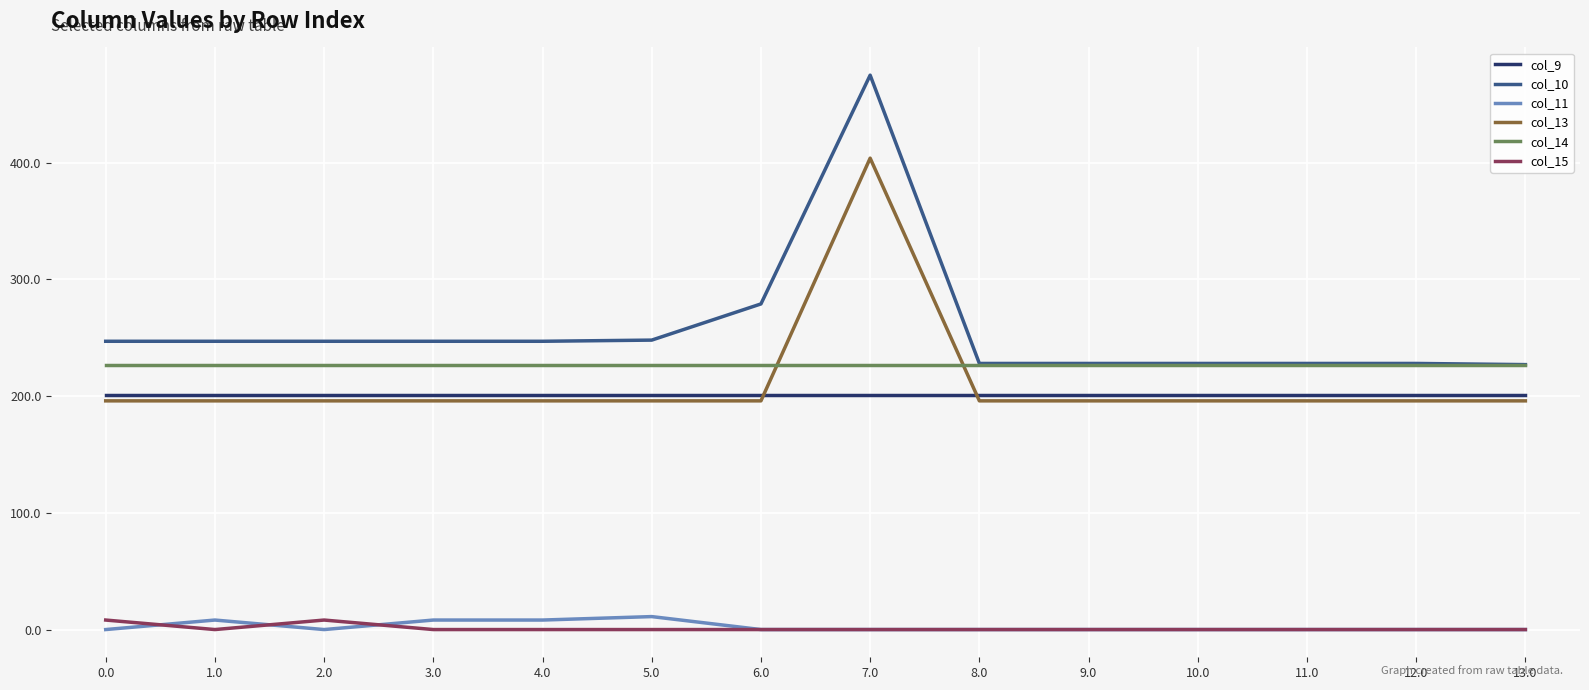

What is the highest value of the col_13 series?

403.9